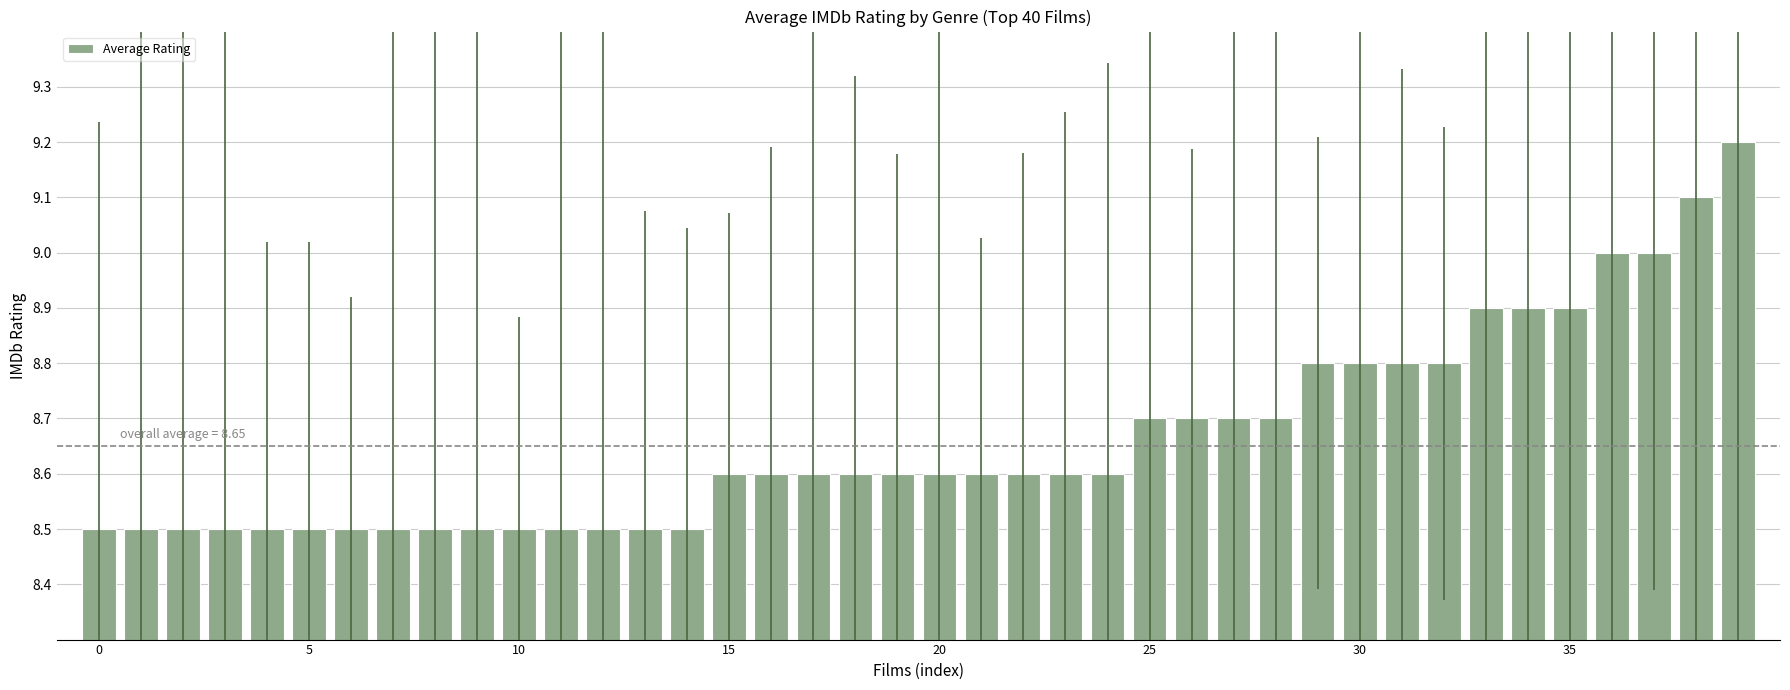

What is the value of the 25th bar from the left?

8.6